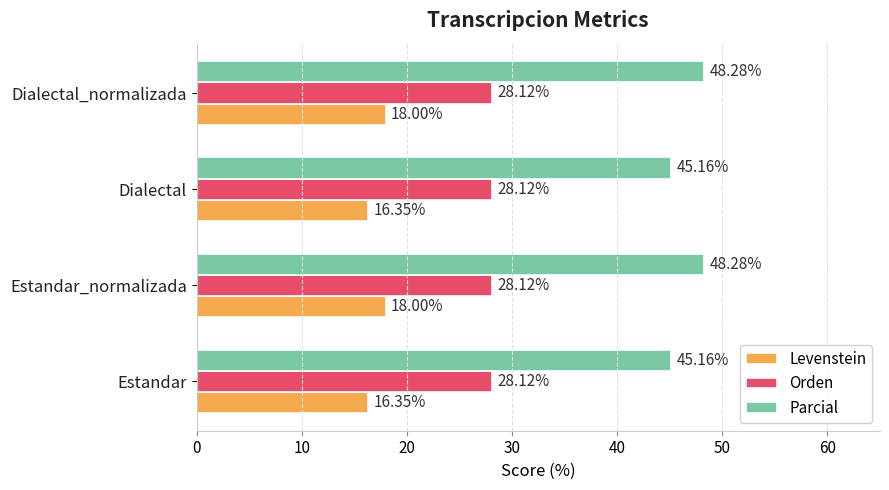

Count the number of categories in the chart.

4